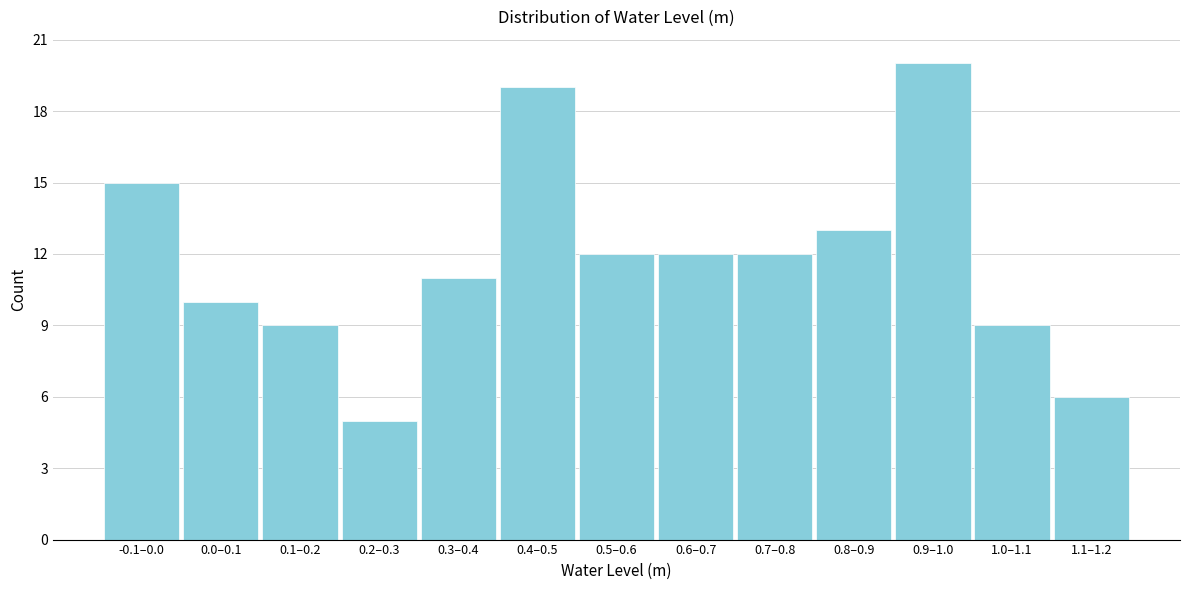

Reading left to right, transcribe all the data shown in this chart.

-0.1–0.0=15	0.0–0.1=10	0.1–0.2=9	0.2–0.3=5	0.3–0.4=11	0.4–0.5=19	0.5–0.6=12	0.6–0.7=12	0.7–0.8=12	0.8–0.9=13	0.9–1.0=20	1.0–1.1=9	1.1–1.2=6